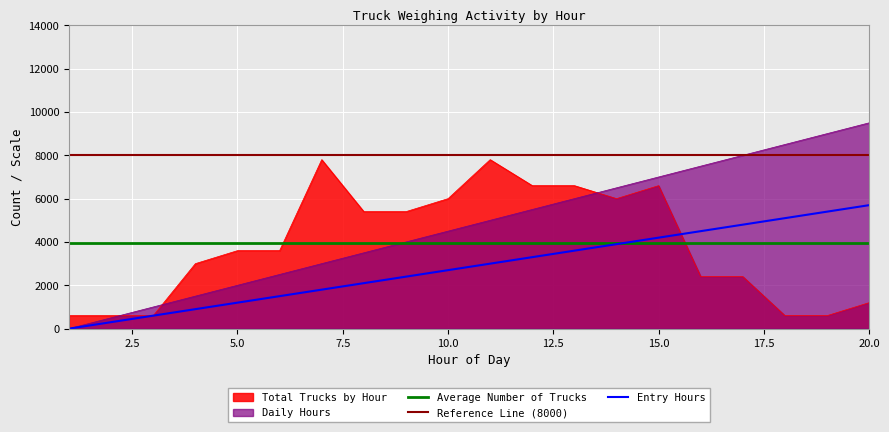

What is the difference between the highest and lowest values at 20?

8300